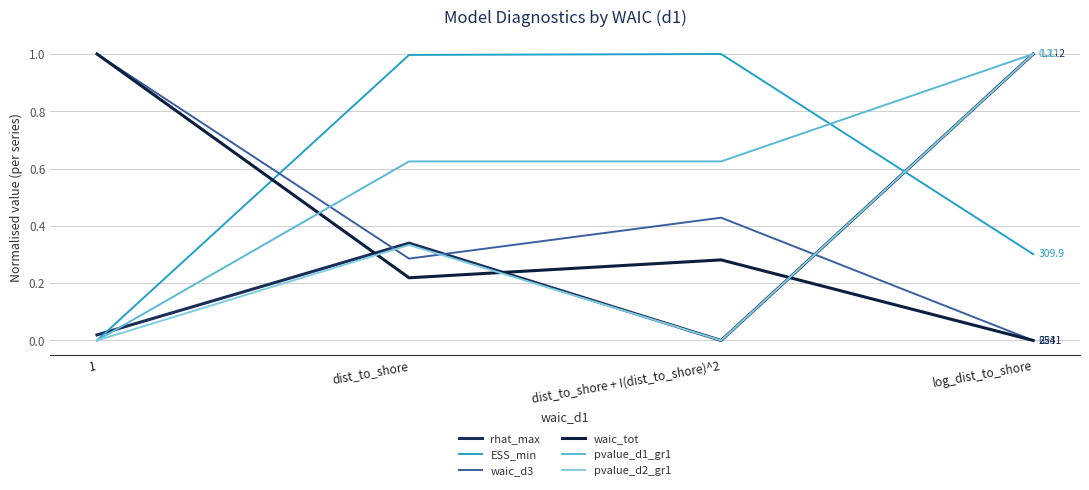

Reading left to right, extract all data points from this chart.

rhat_max: 1=0.0	dist_to_shore=0.3	dist_to_shore + I(dist_to_shore)^2=0.0	log_dist_to_shore=1.0
ESS_min: 1=0.0	dist_to_shore=1.0	dist_to_shore + I(dist_to_shore)^2=1.0	log_dist_to_shore=0.3
waic_d3: 1=1.0	dist_to_shore=0.3	dist_to_shore + I(dist_to_shore)^2=0.4	log_dist_to_shore=0.0
waic_tot: 1=1.0	dist_to_shore=0.2	dist_to_shore + I(dist_to_shore)^2=0.3	log_dist_to_shore=0.0
pvalue_d1_gr1: 1=0.0	dist_to_shore=0.6	dist_to_shore + I(dist_to_shore)^2=0.6	log_dist_to_shore=1.0
pvalue_d2_gr1: 1=0.0	dist_to_shore=0.3	dist_to_shore + I(dist_to_shore)^2=0.0	log_dist_to_shore=1.0